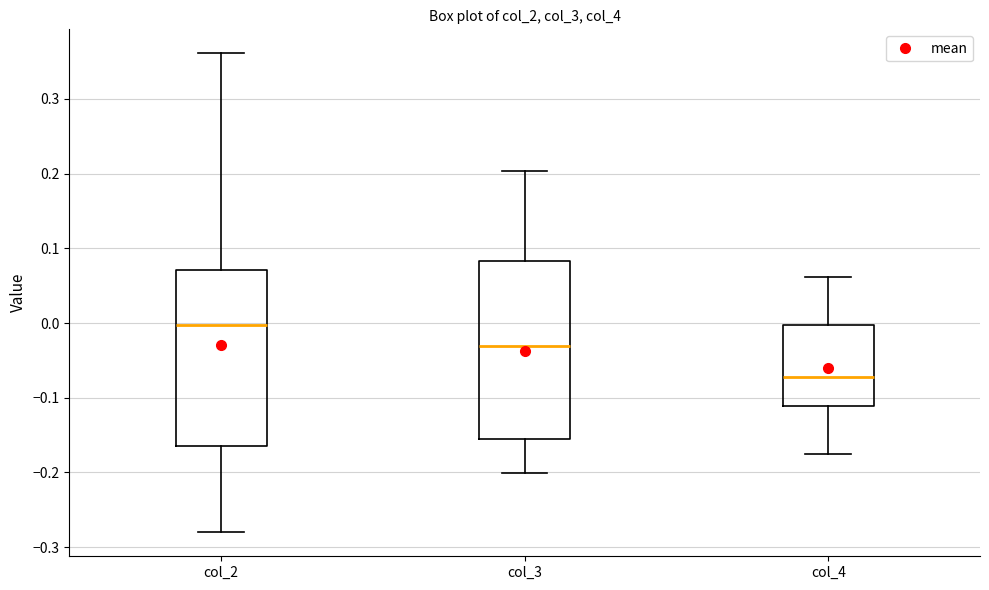

Which box's median line is the lowest?

col_4